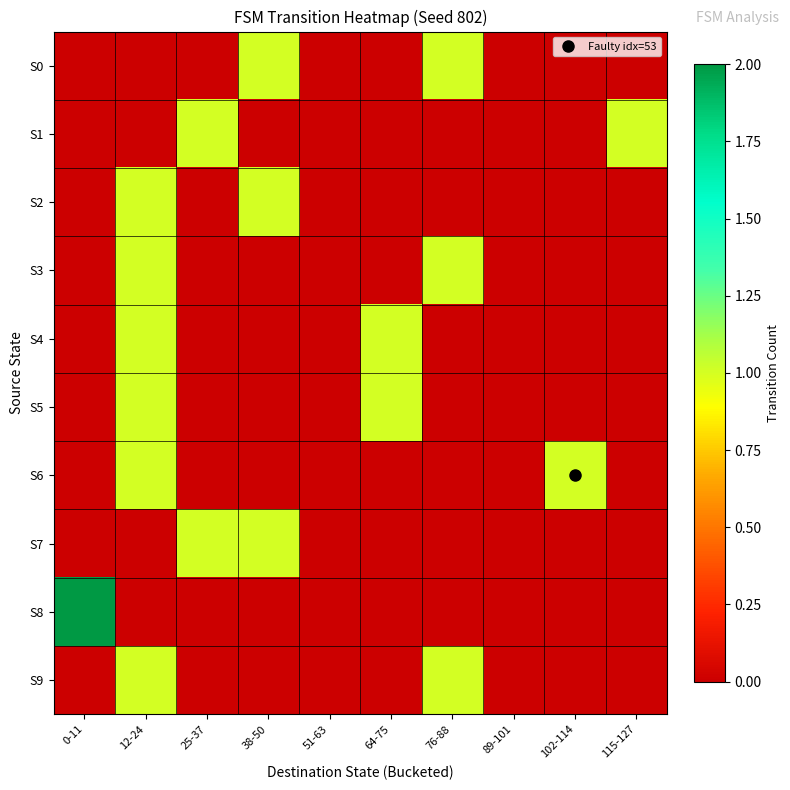

Which series has the widest spread of values?

S8